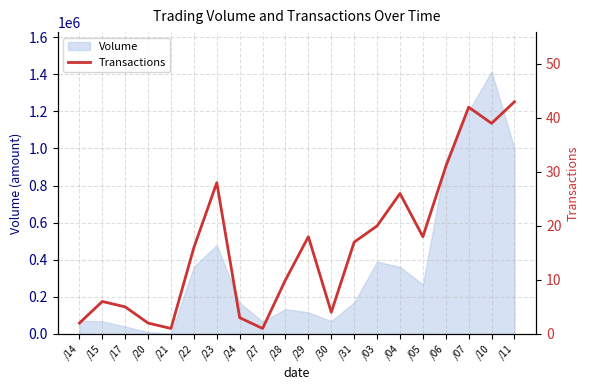

Where is Volume nearest to the value 708110?

/06